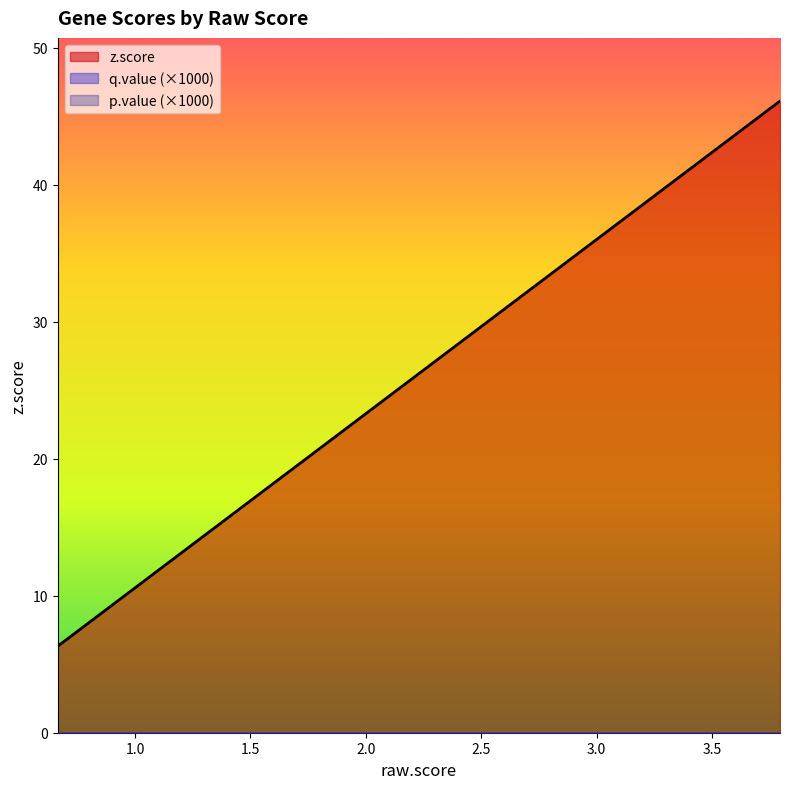

Does the chart display data point markers on the line(s)?

No